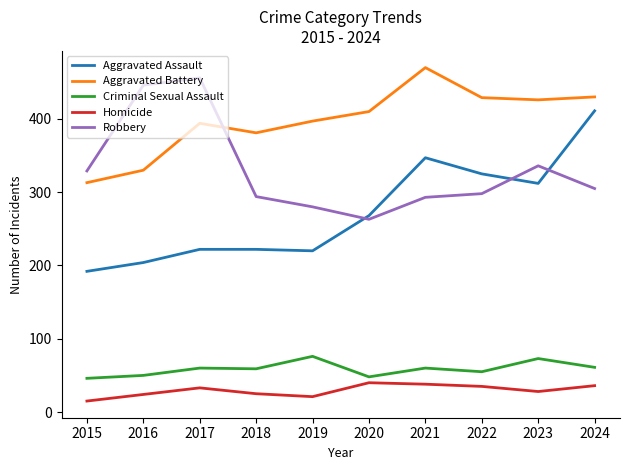

Does the chart have visible grid lines?

No